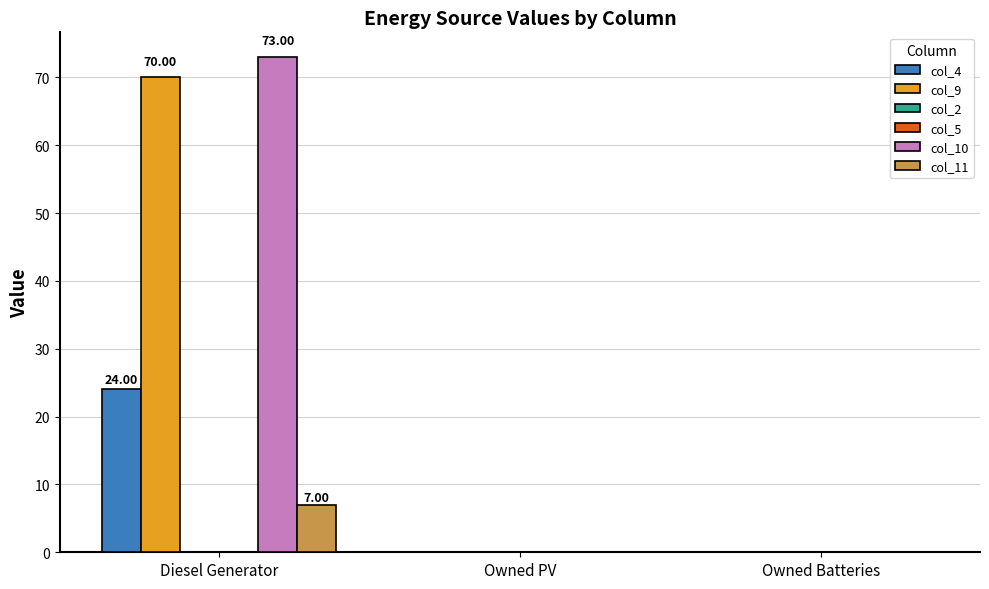

At Owned Batteries, list the series in order from smallest to largest.

col_4, col_9, col_2, col_5, col_10, col_11